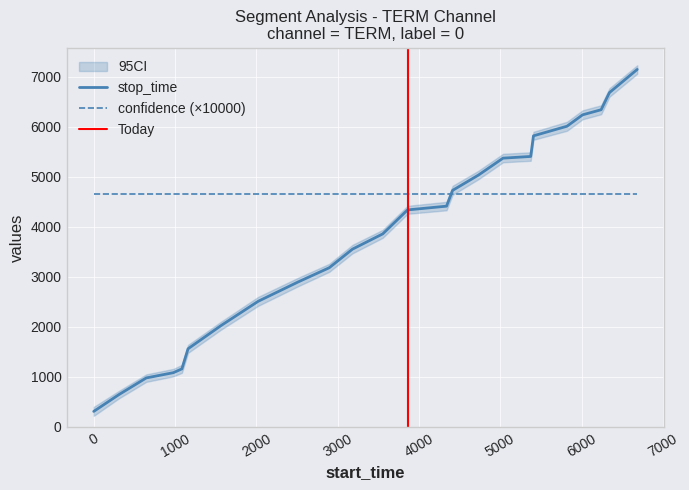

True or false: stop_time and label intersect in this chart.

False